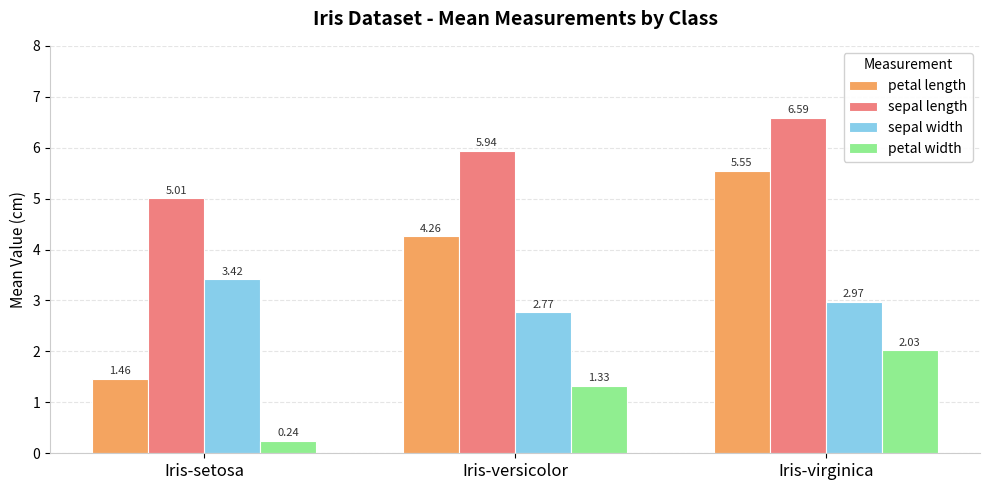

At which label is petal width closest to 1?

Iris-versicolor